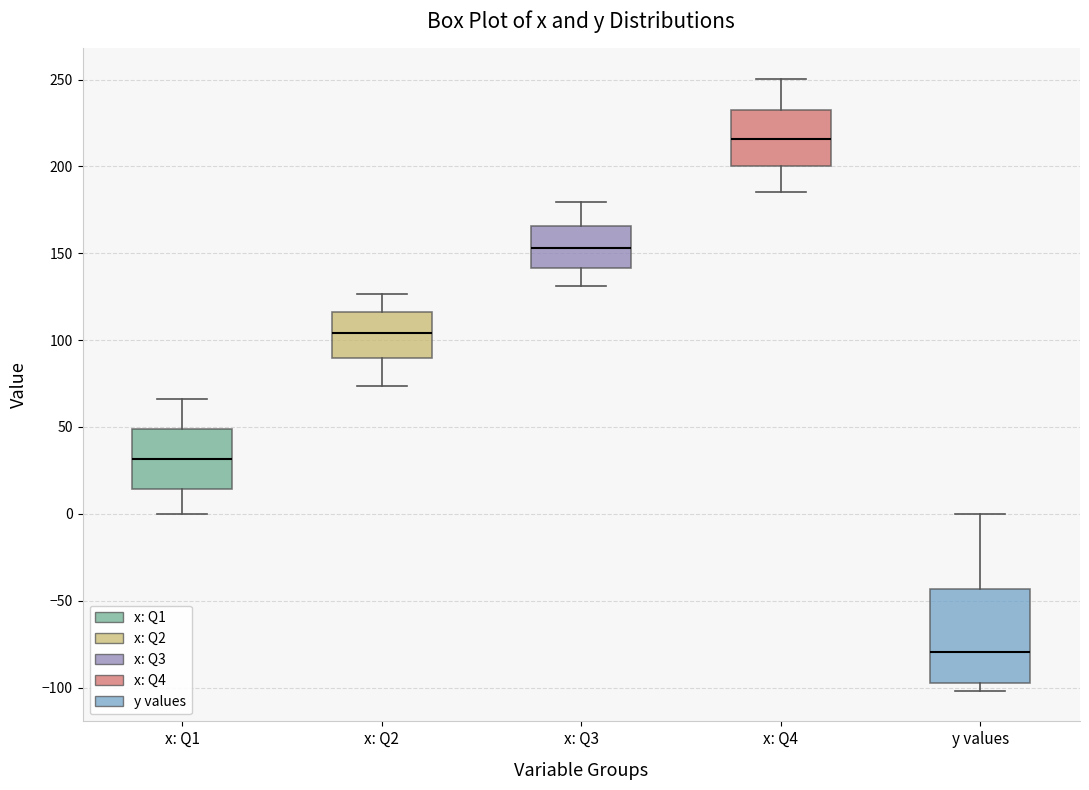

Reading left to right, read every box against the y-axis: the position of its median line, the range the box covers, and the ends of its whiskers. The values are not printed on the chart, so give them approximately, as read against the axis.

x: Q1: median 30, box 15 to 50, whiskers 0 to 65
x: Q2: median 105, box 90 to 115, whiskers 75 to 125
x: Q3: median 155, box 140 to 165, whiskers 130 to 180
x: Q4: median 215, box 200 to 230, whiskers 185 to 250
y values: median -80, box -95 to -45, whiskers -100 to 0